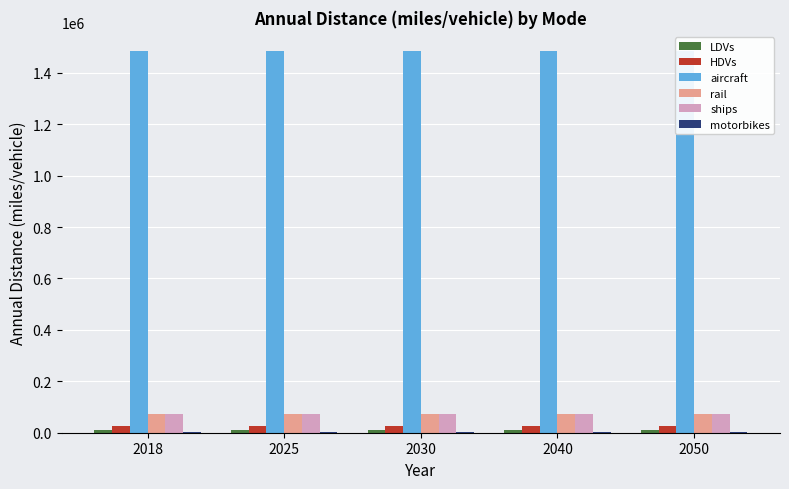

What are all the series names shown in the legend?

LDVs, HDVs, aircraft, rail, ships, motorbikes